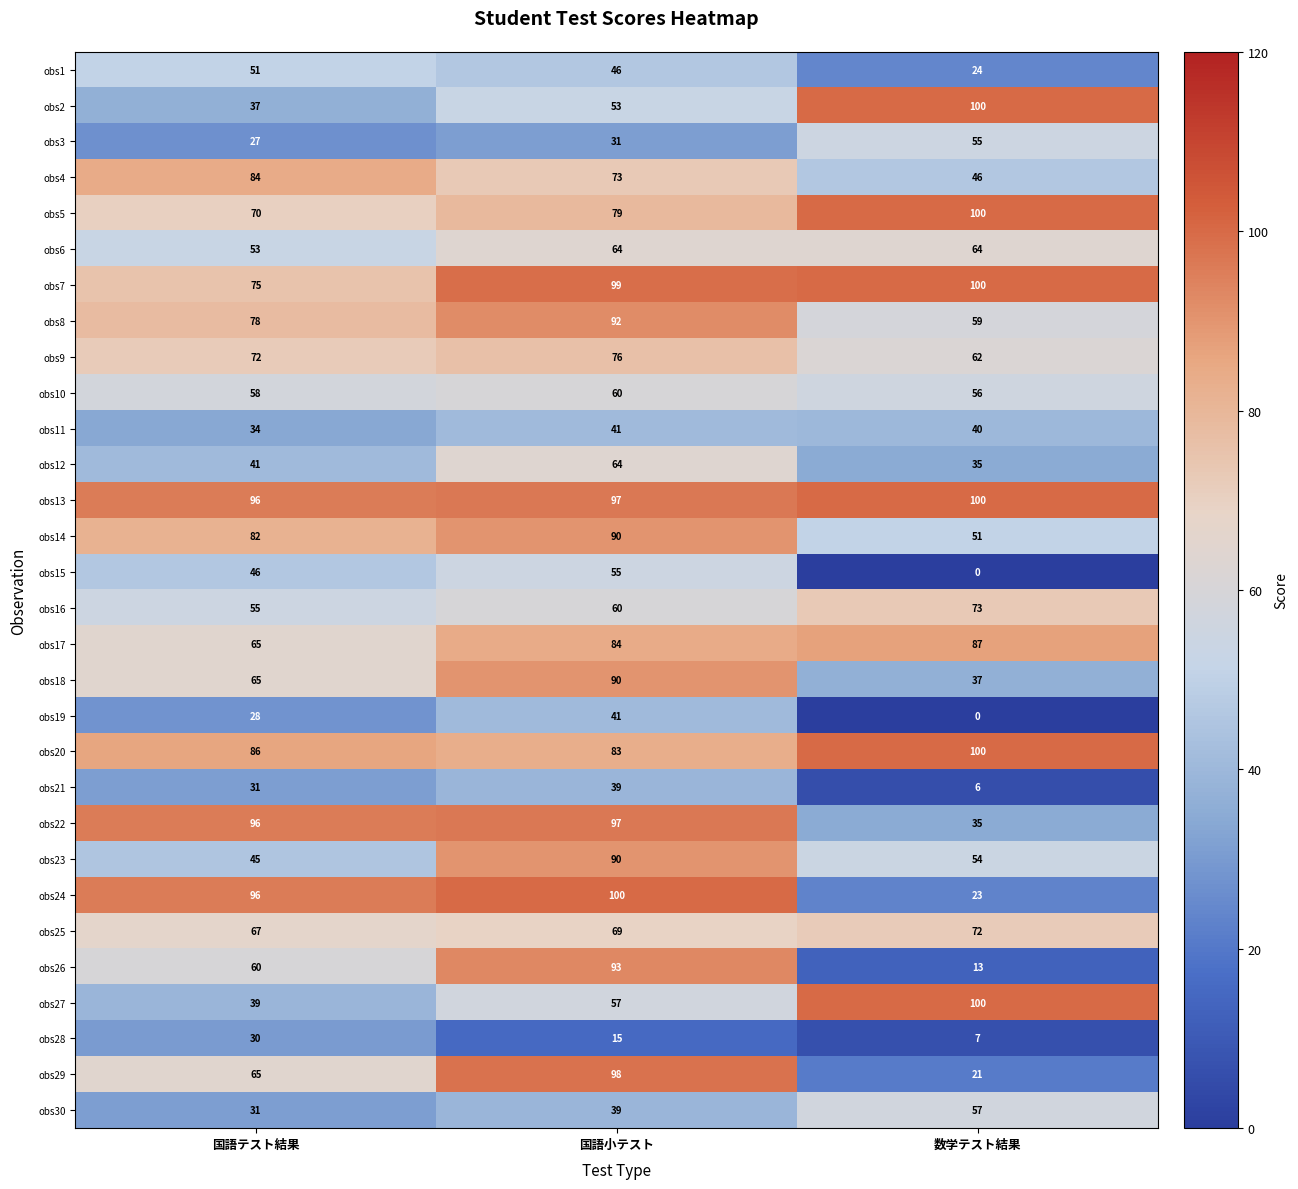

The value of obs22 at 国語小テスト is 131. True or false?

False